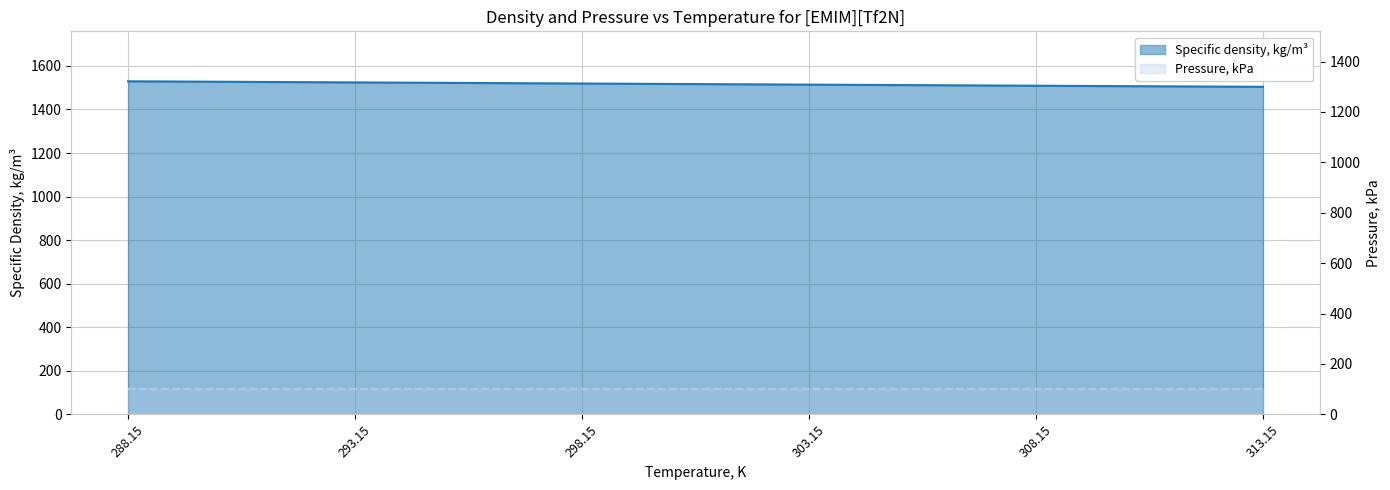

Reading right to left, transcribe all the data shown in this chart.

313.15=1503.9	308.15=1508.9	303.15=1513.9	298.15=1519.0	293.15=1524.1	288.15=1529.2